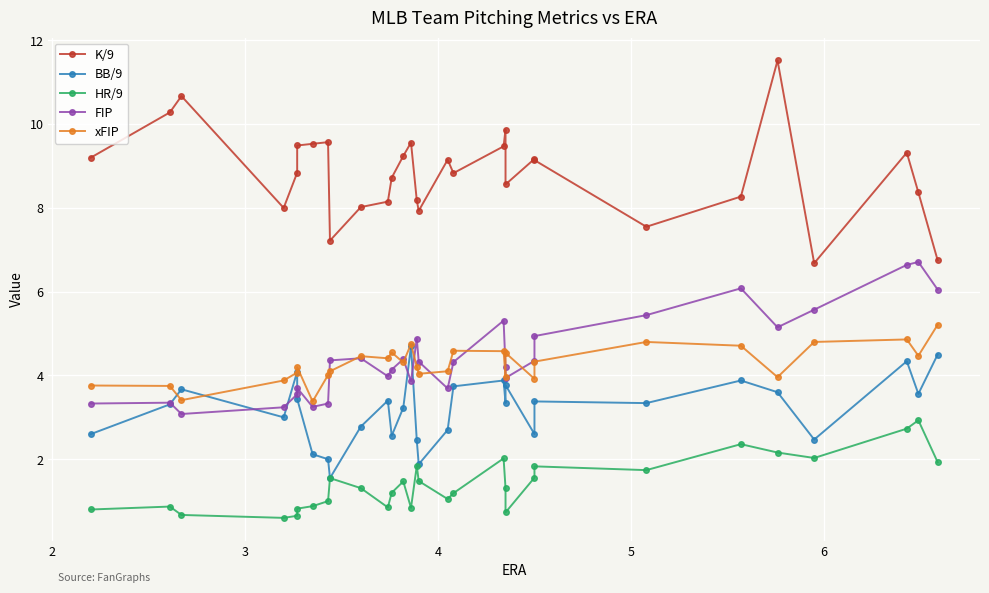

Which series has the widest spread of values?

K/9